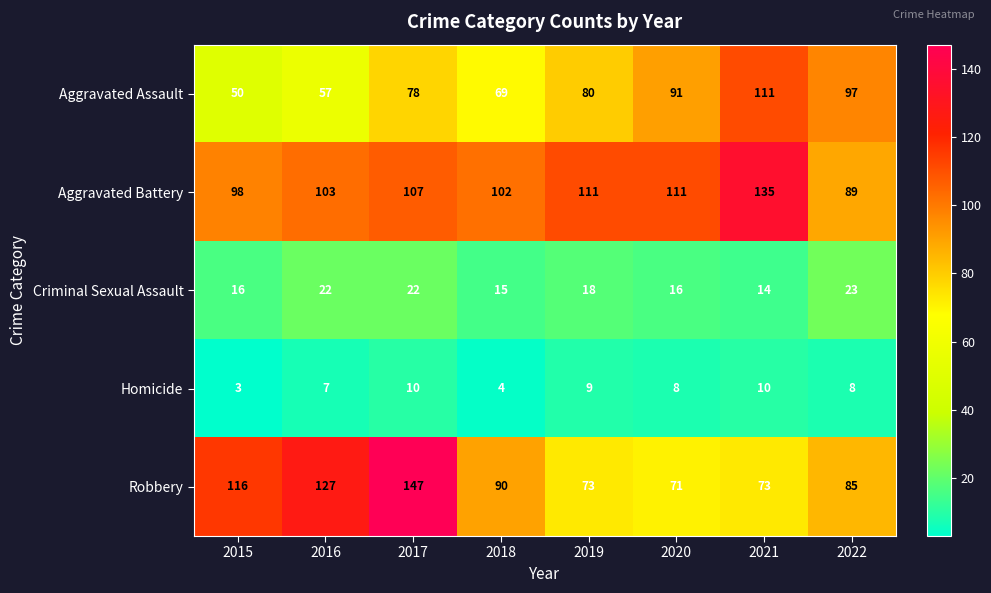

Rank the series at 2017 from highest to lowest value.

Robbery, Aggravated Battery, Aggravated Assault, Criminal Sexual Assault, Homicide